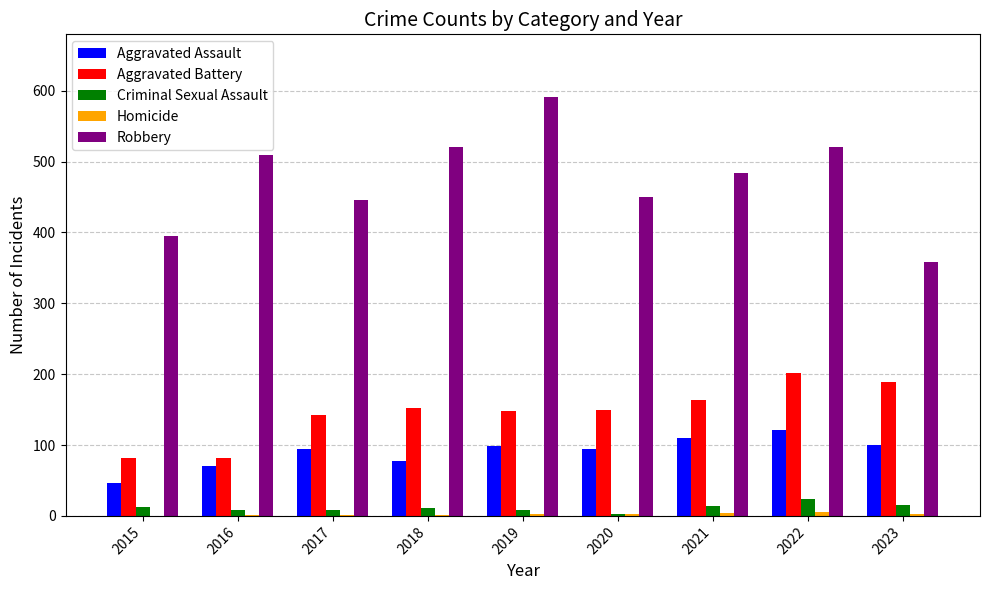

Which series changed the most between 2021 and 2023?

Robbery